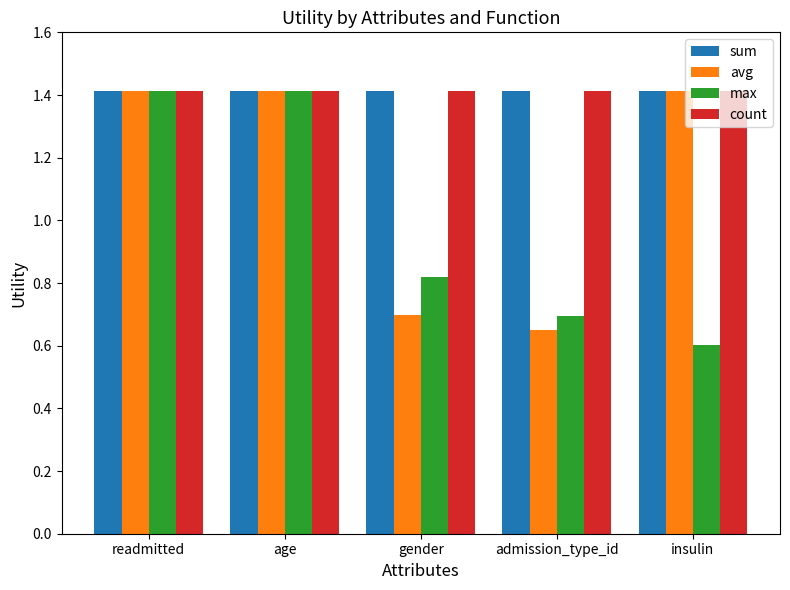

What are all the series names shown in the legend?

sum, avg, max, count